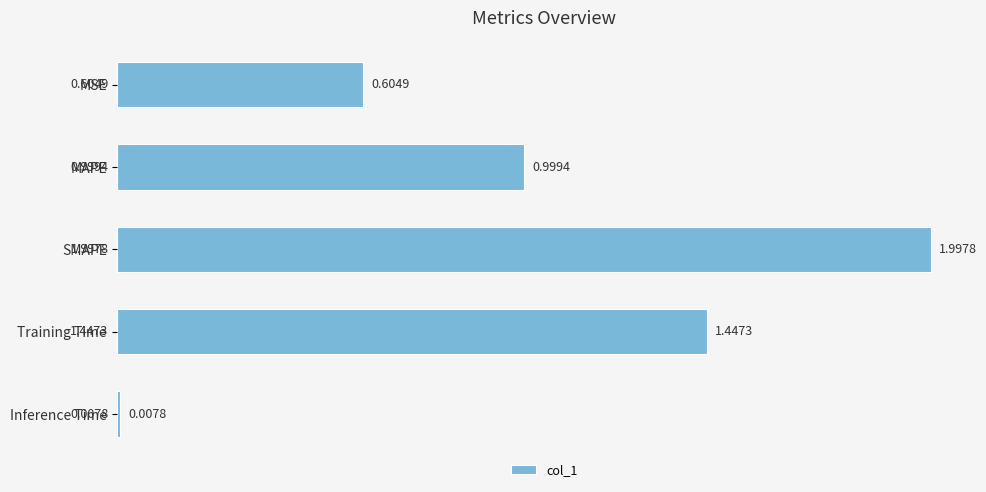

Between MSE and SMAPE, which is larger?

SMAPE